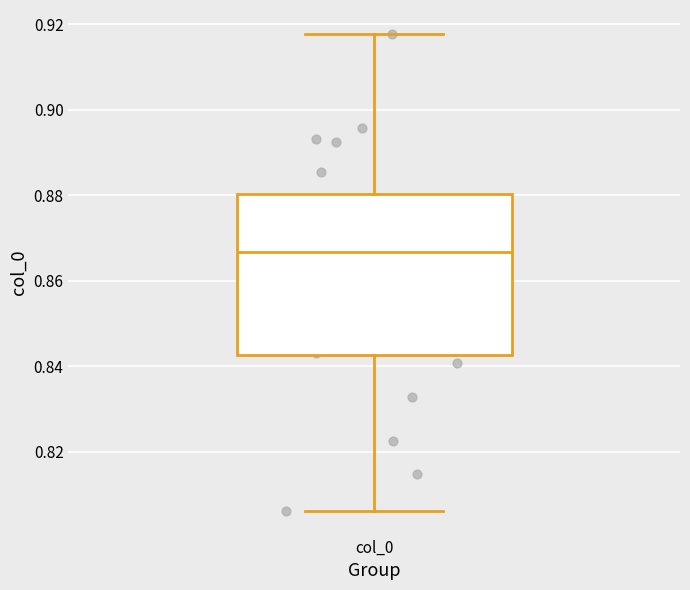

Read this box plot against the y-axis: the position of the median line, the range covered by the box, and the ends of both whiskers. The values are not printed on the chart, so give them approximately, as read against the axis.

median 0.866, box 0.842 to 0.880, whiskers 0.806 to 0.918